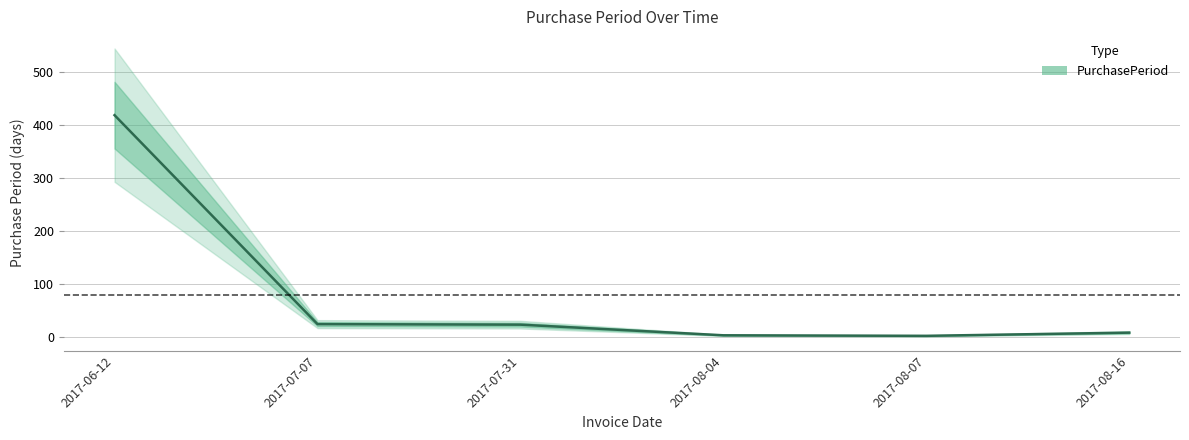

Rank the categories by value from highest to lowest.

2017-06-12, 2017-07-07, 2017-07-31, 2017-08-16, 2017-08-04, 2017-08-07